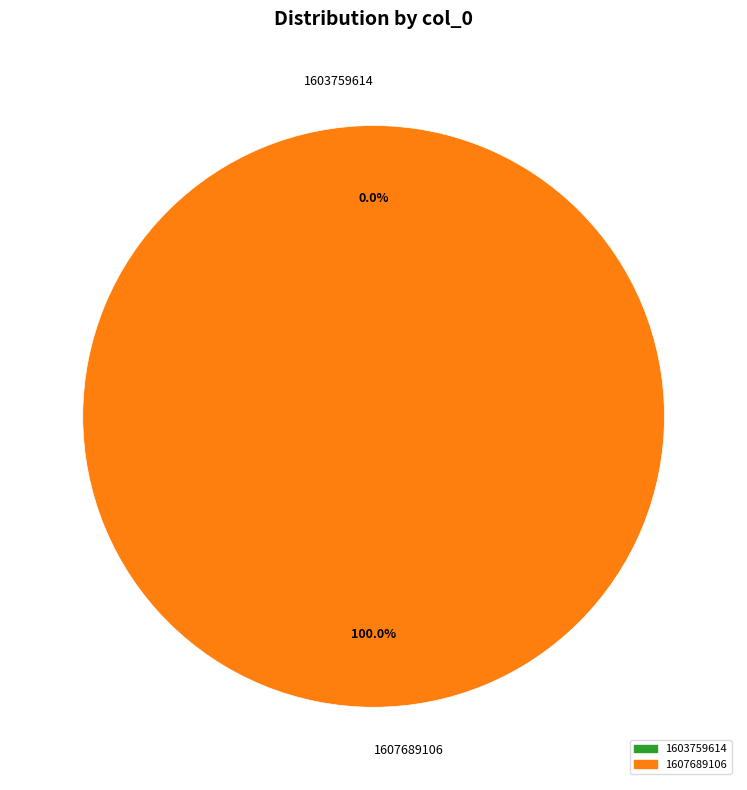

Is it true that 1603759614 is 1% of the pie?

False